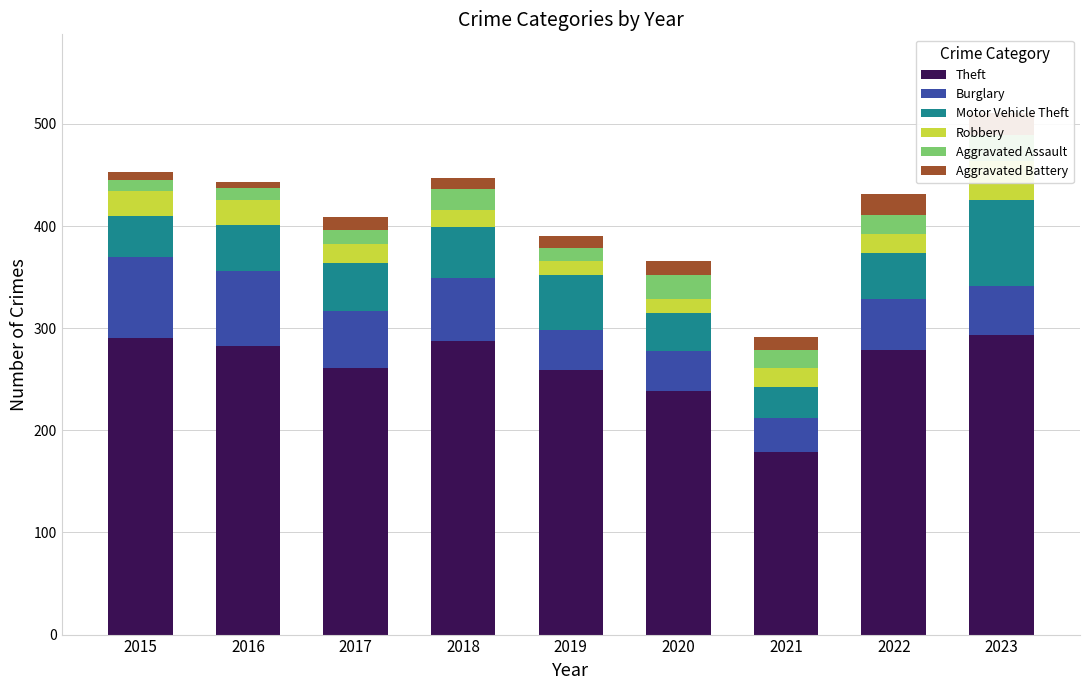

Reading left to right, transcribe all the data shown in this chart.

Theft: 290	283	261	287	259	238	179	279	293
Burglary: 80	73	56	62	39	40	33	50	48
Motor Vehicle Theft: 40	45	47	50	54	37	30	45	84
Robbery: 24	24	18	17	14	14	19	18	39
Aggravated Assault: 11	12	14	20	12	23	18	19	25
Aggravated Battery: 8	6	13	11	12	14	12	20	22